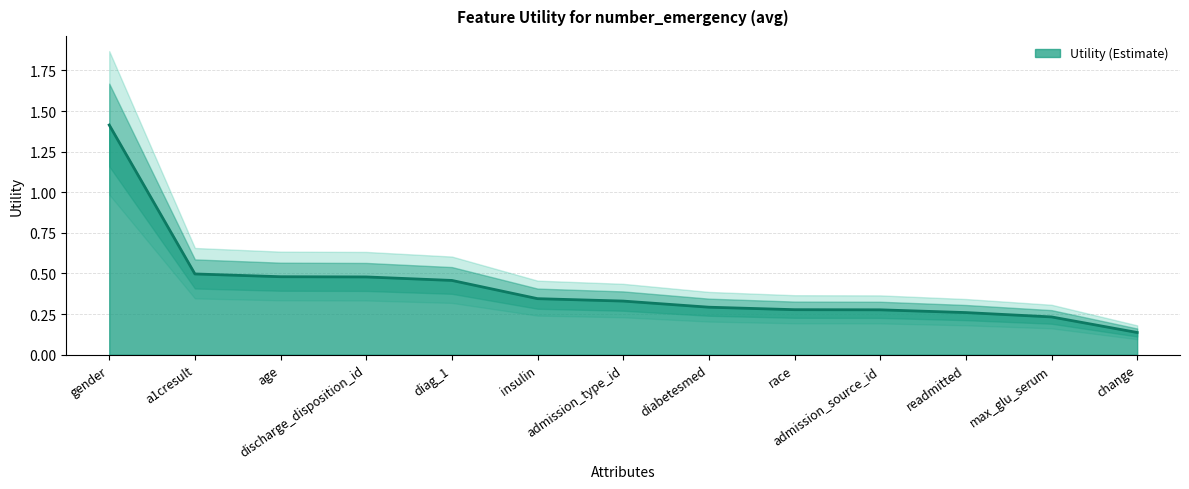

Count the number of categories in the chart.

13